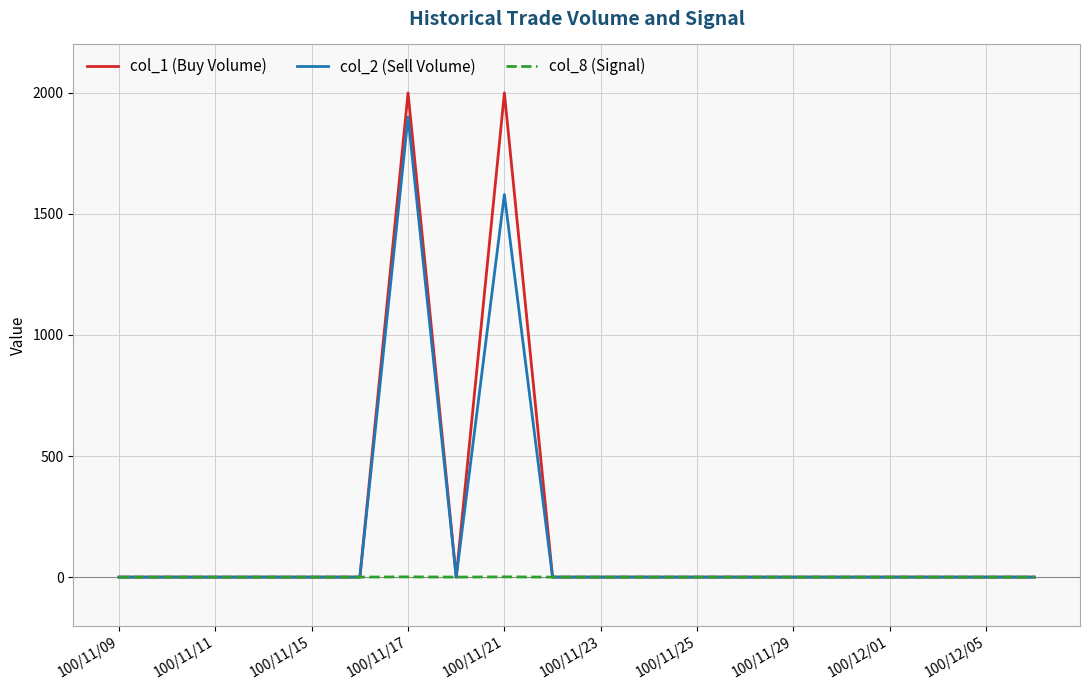

List the series in order of their peak value, lowest first.

col_8 (Signal), col_2 (Sell Volume), col_1 (Buy Volume)